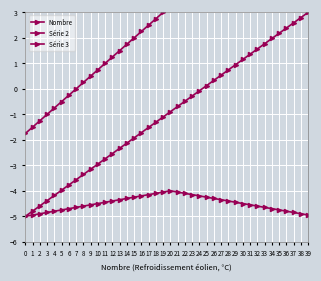

Is this an area chart (filled region under the line)?

No